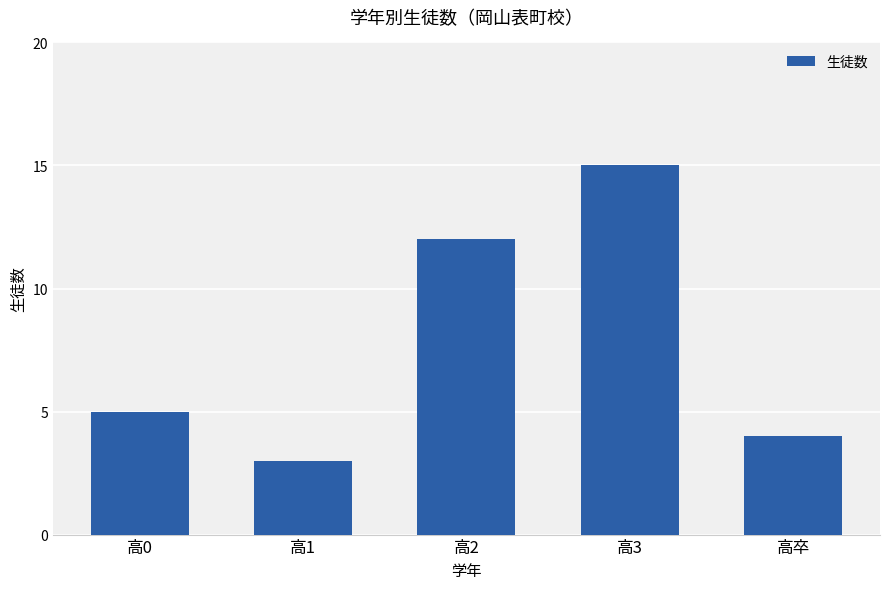

What is the smallest value displayed?

3